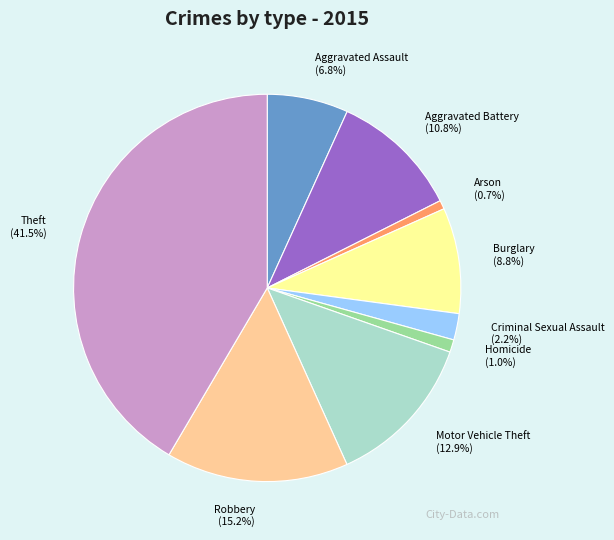

Between Aggravated Battery and Criminal Sexual Assault, which is larger?

Aggravated Battery